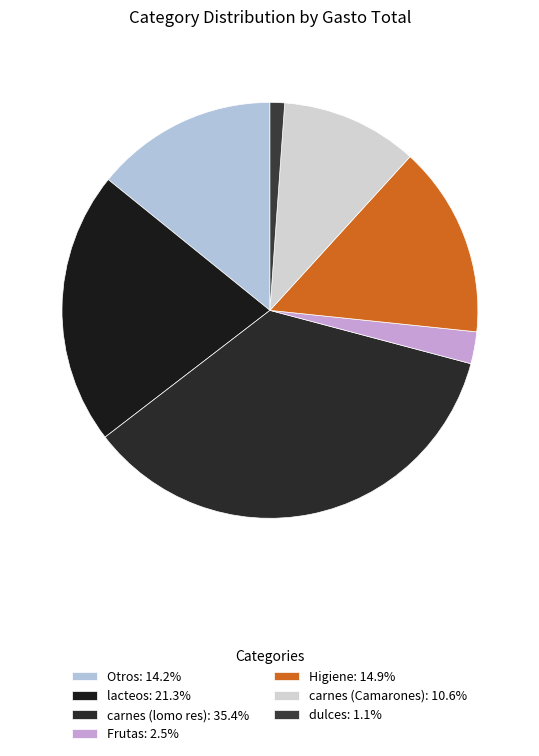

What is the change in value from lacteos to Higiene?

-9000